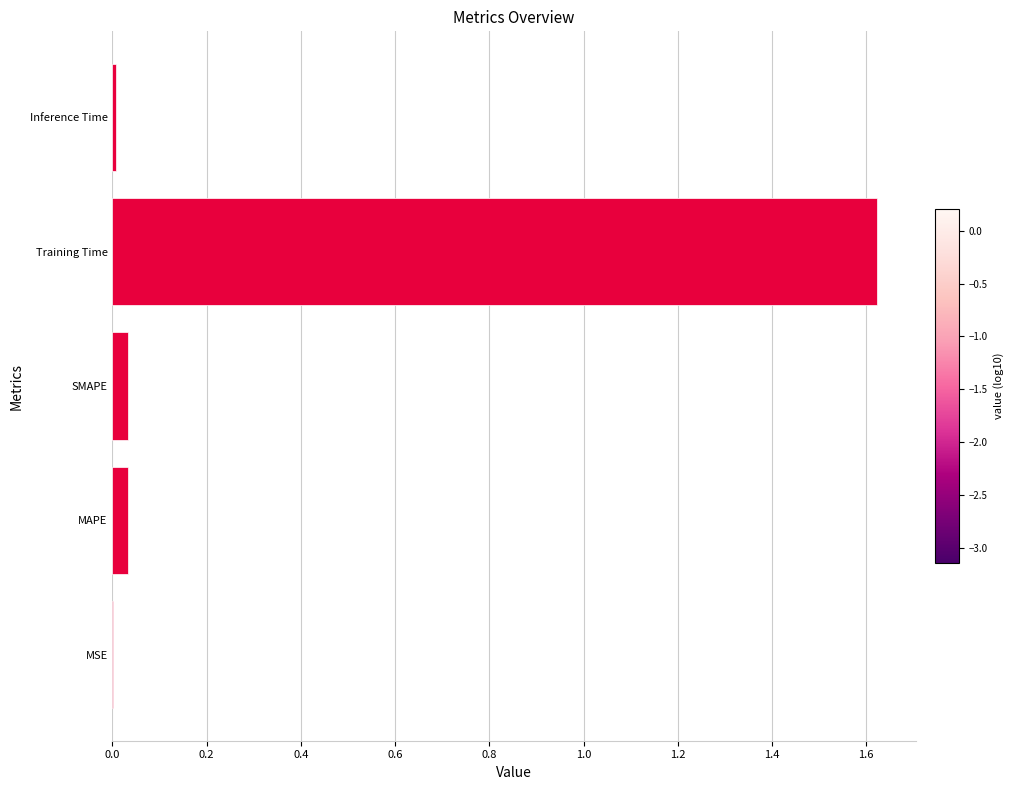

At which category does the chart reach its peak across all series?

Training Time